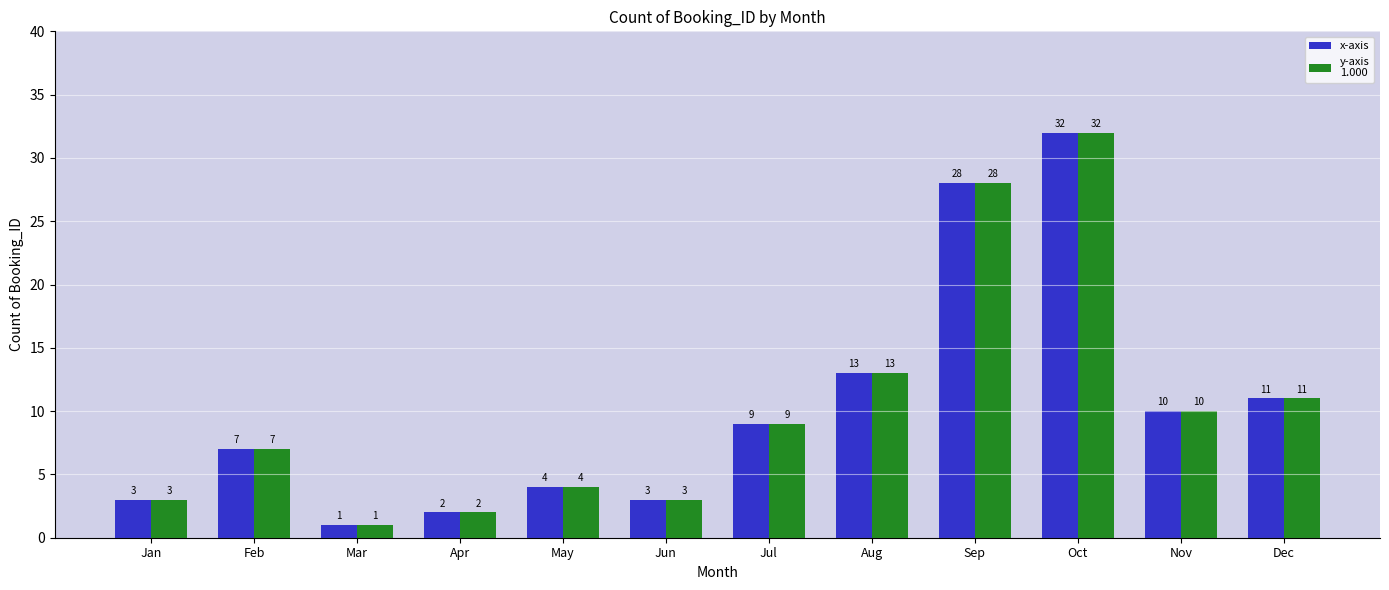

What is the total value across all series at Apr?

4